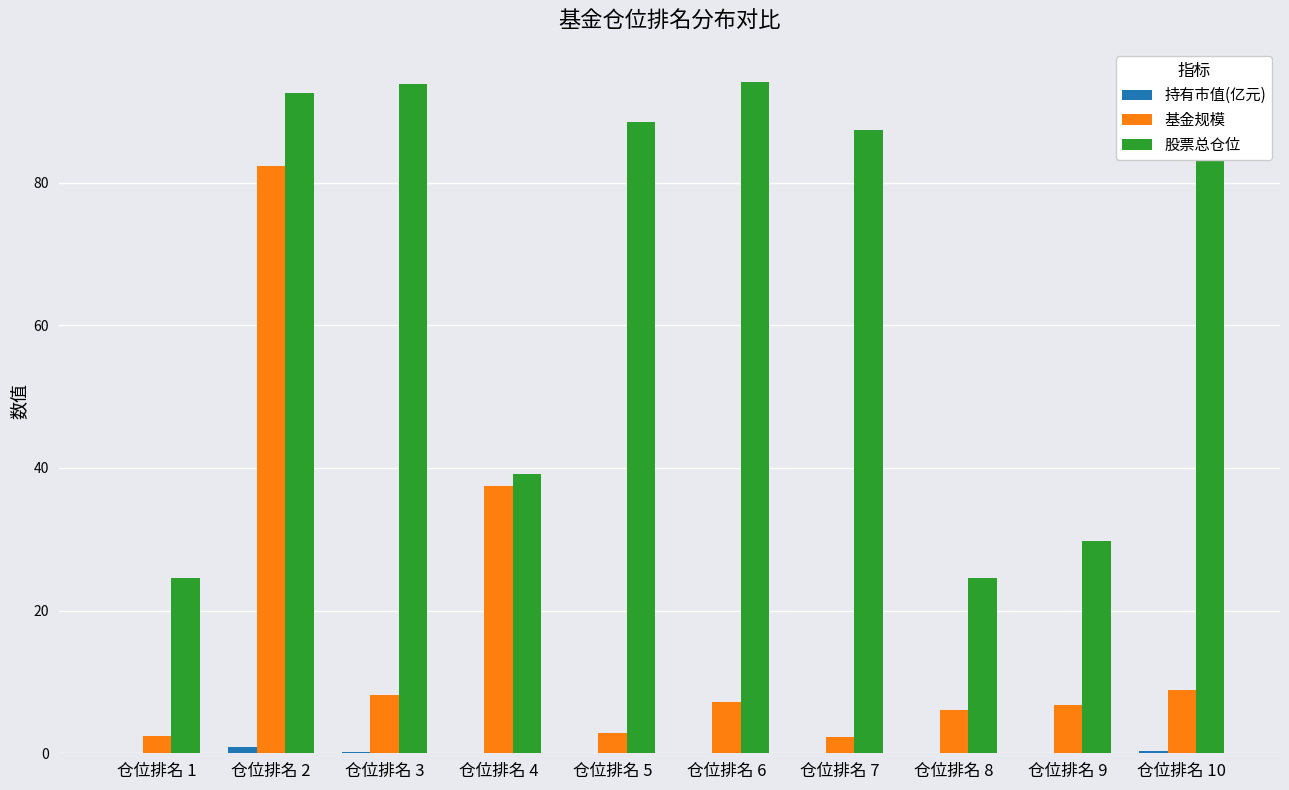

The 股票总仓位 series shows 94.0 at 仓位排名 6. True or false?

True